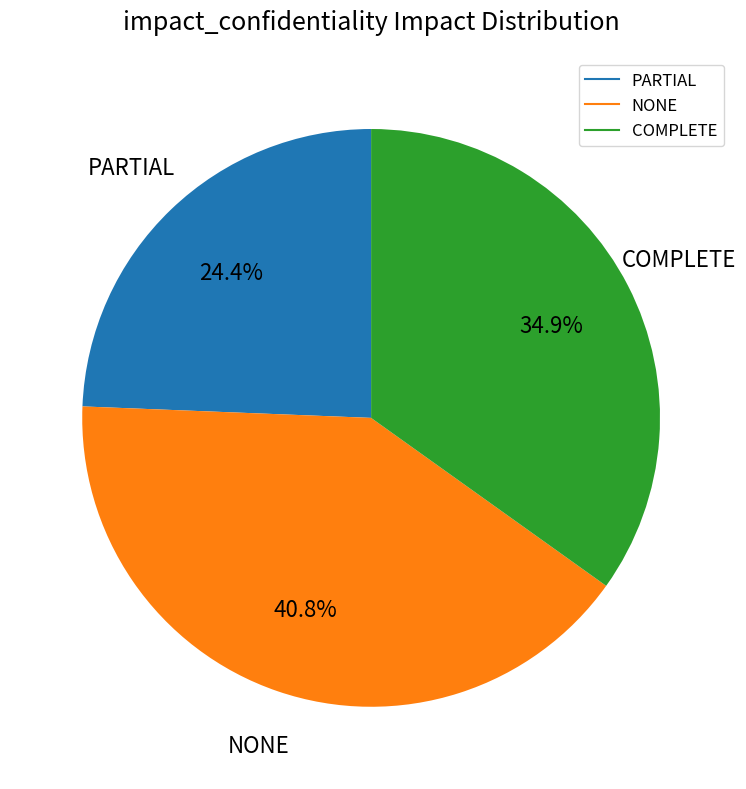

Is there a majority slice in this chart?

No